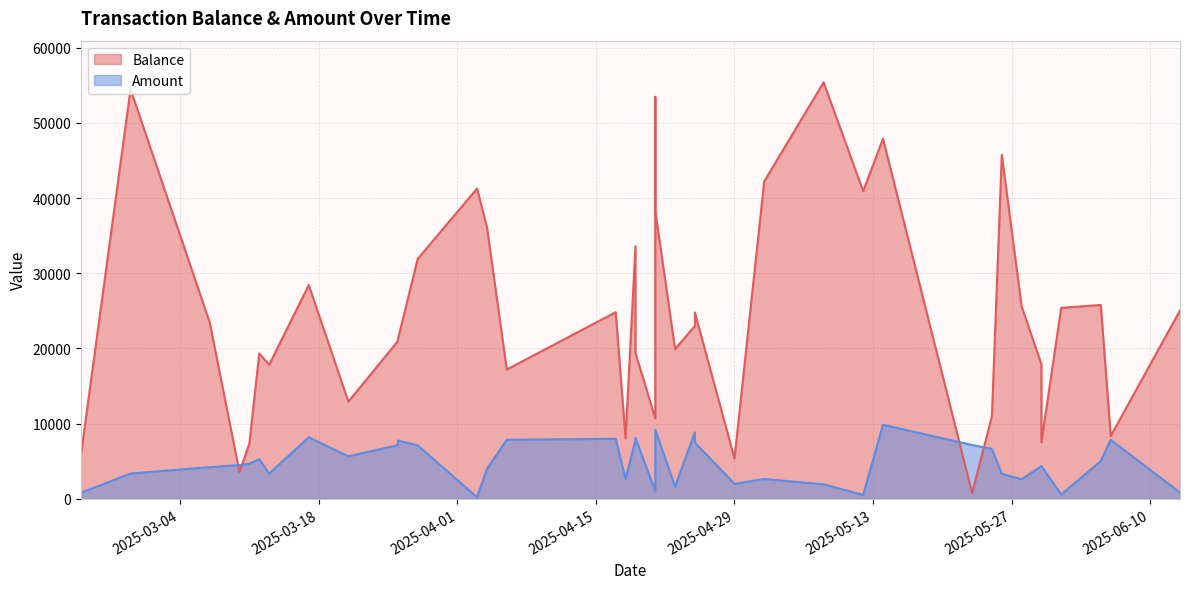

At which category does the chart reach its minimum across all series?

2025-04-03